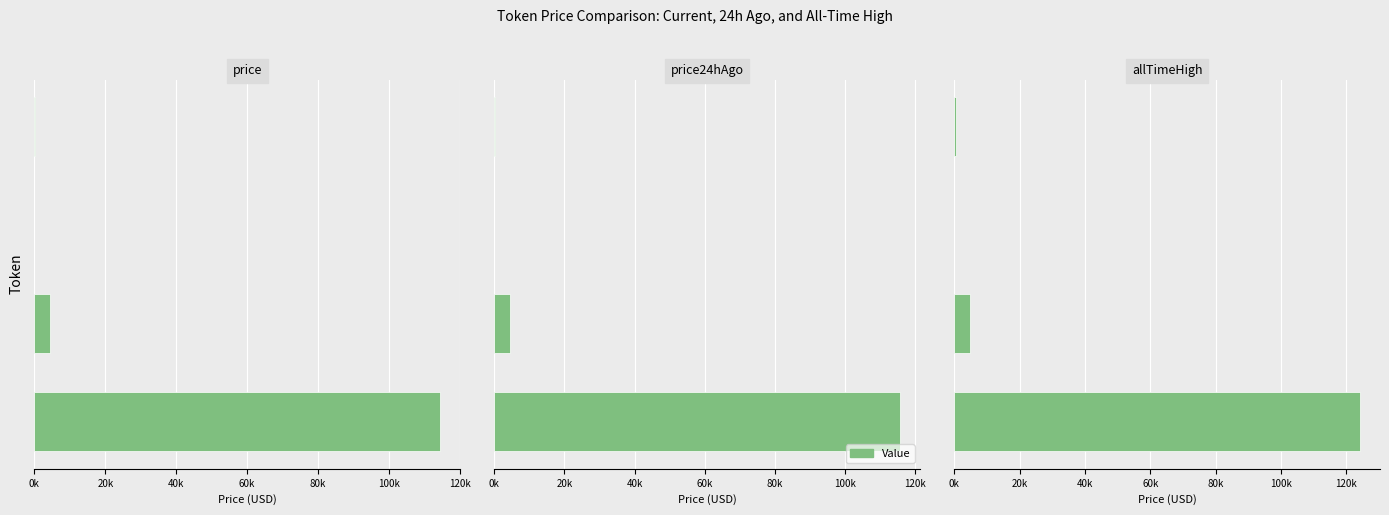

Reading left to right, what are all the values shown in this chart?

price: 0k=114425.0	20k=4290.6	40k=22.1	60k=283.2
price24hAgo: 0k=115571.0	20k=4469.9	40k=23.3	60k=297.0
allTimeHigh: 0k=124128.0	20k=4946.1	40k=52.7	60k=661.7